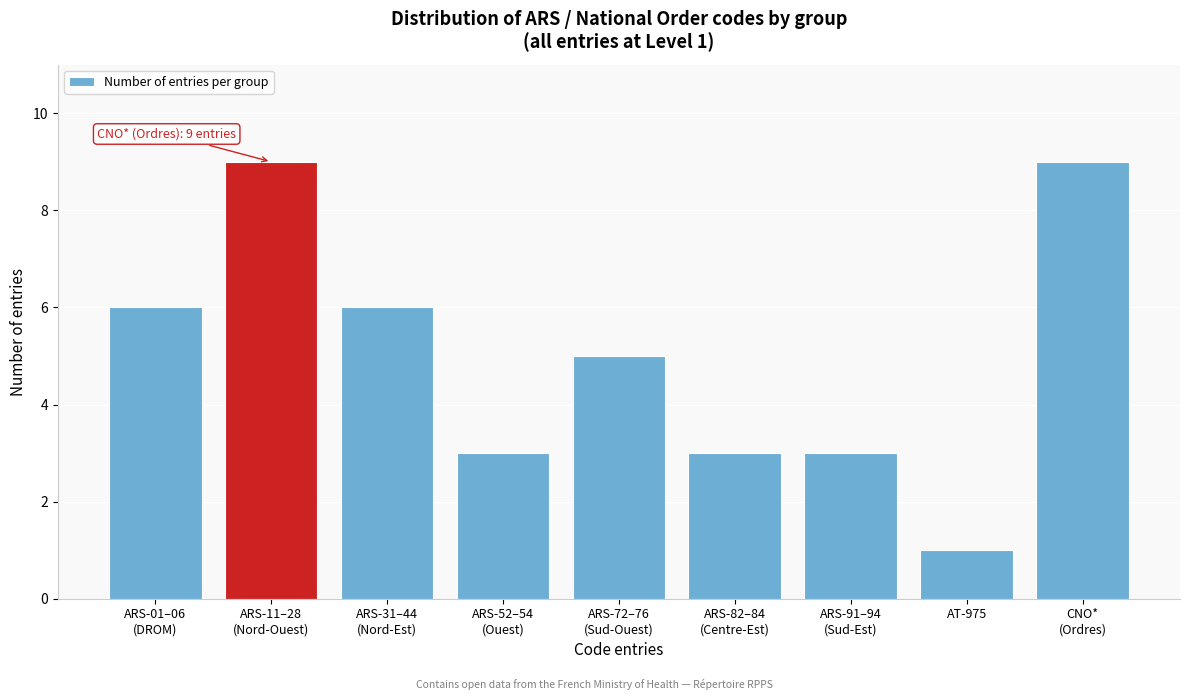

Reading right to left, list all the values displayed in this chart.

9	1	3	3	5	3	6	9	6